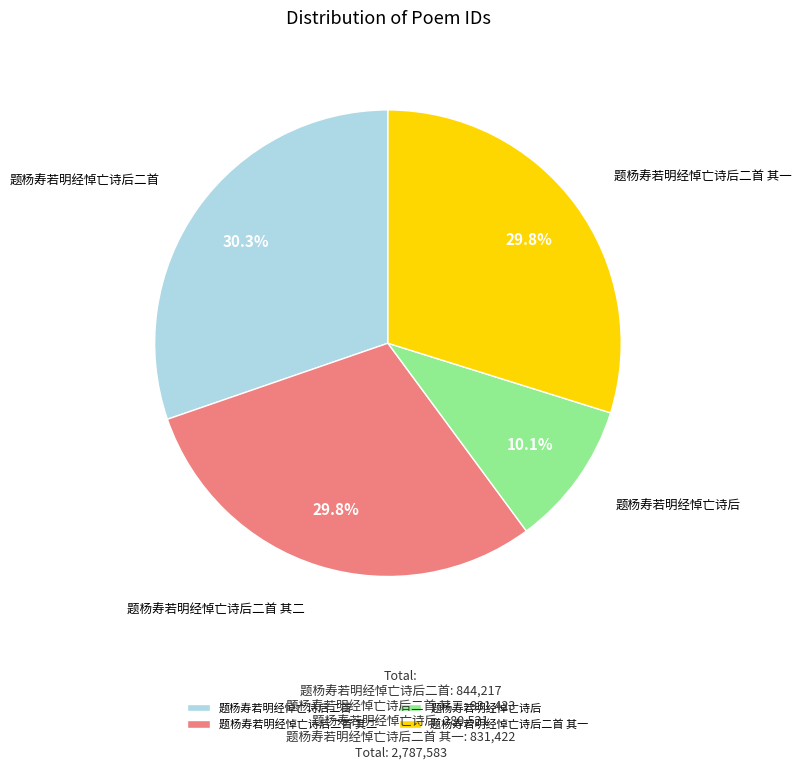

How many slices are in this pie chart?

4